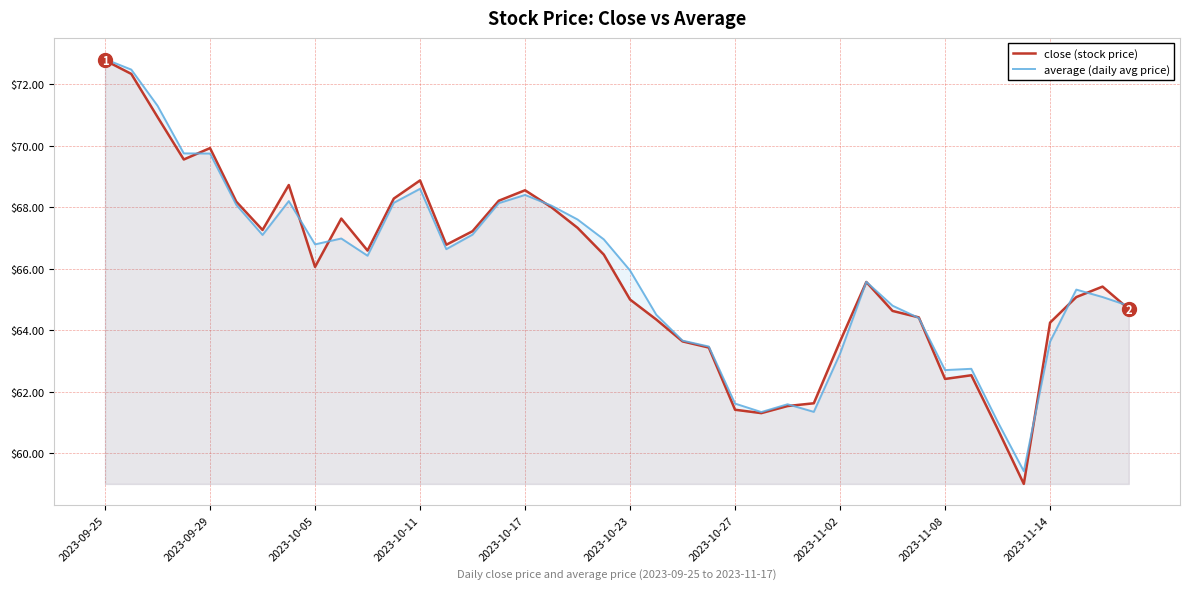

What is the minimum value for average (daily avg price)?

59.4